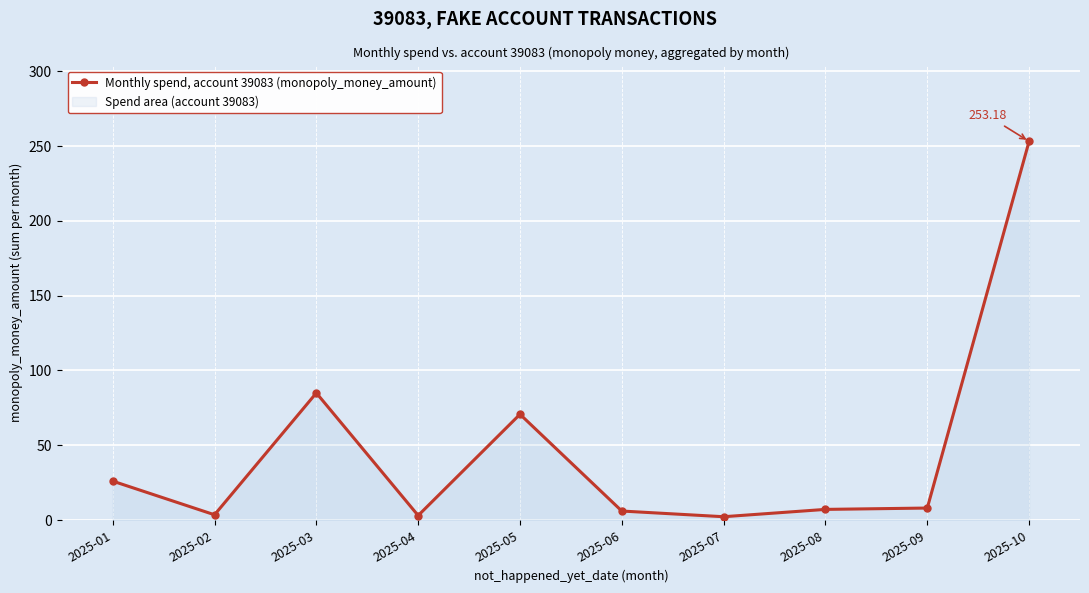

Where is the first local minimum?

2025-02